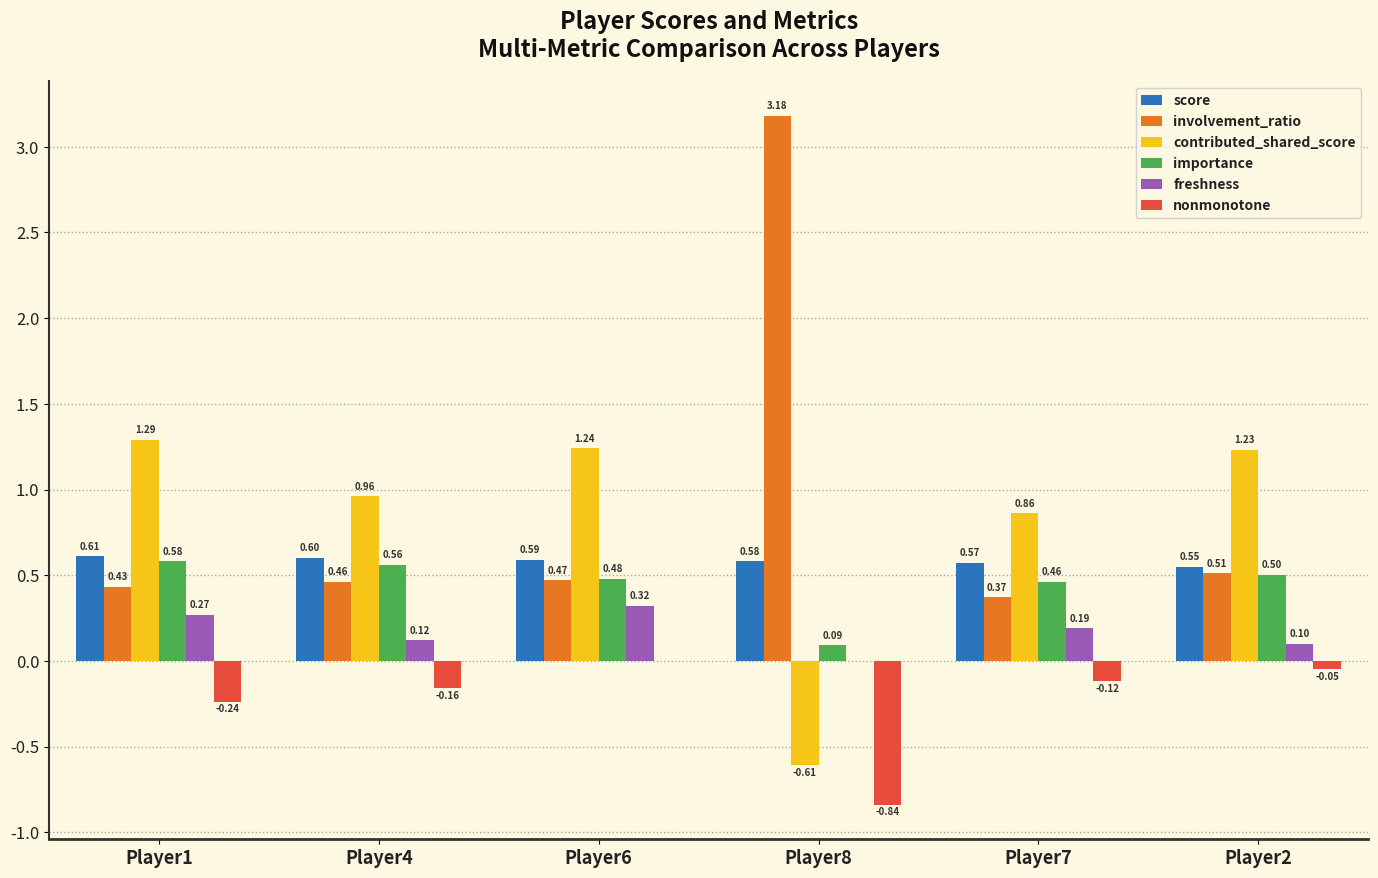

Which series has the largest total across all categories?

involvement_ratio